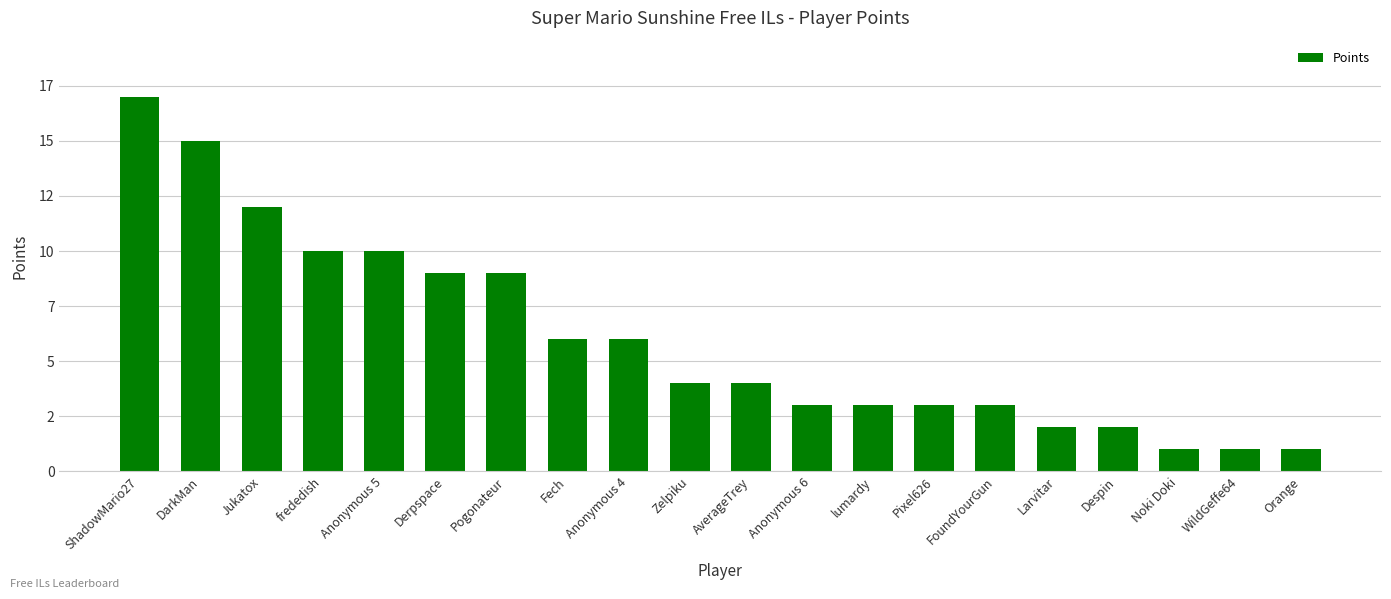

Does the chart contain any negative values?

No